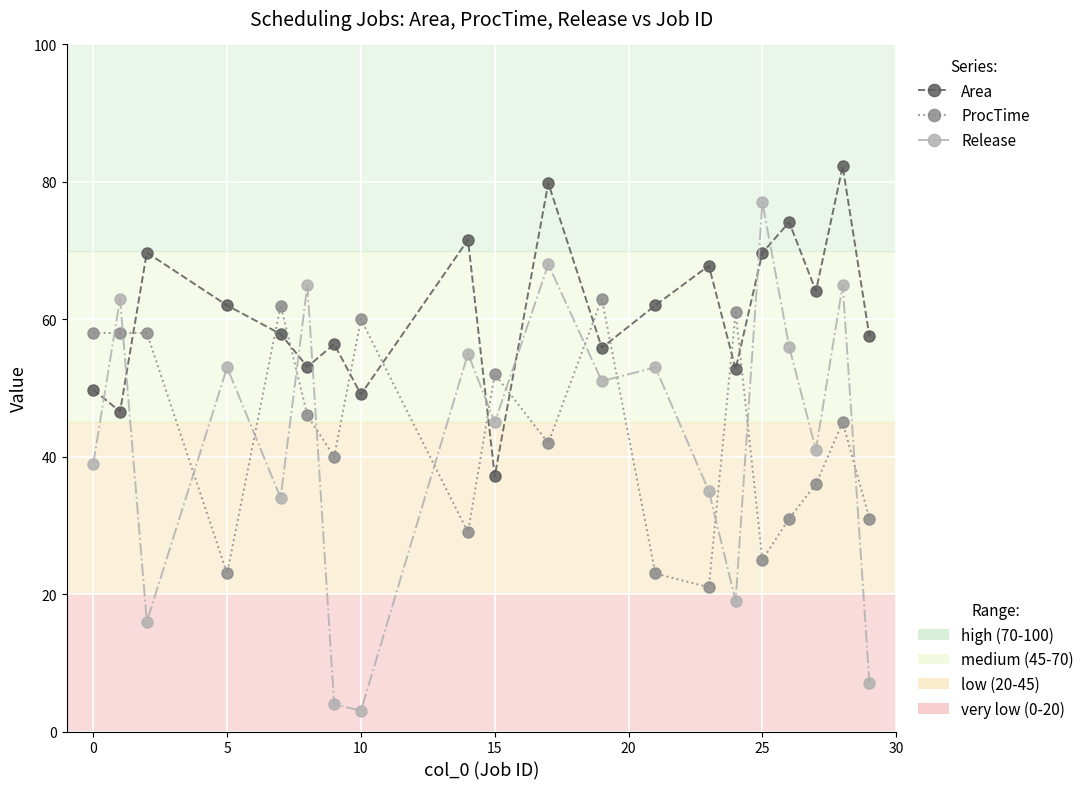

What is the minimum value shown in the chart?

3.0